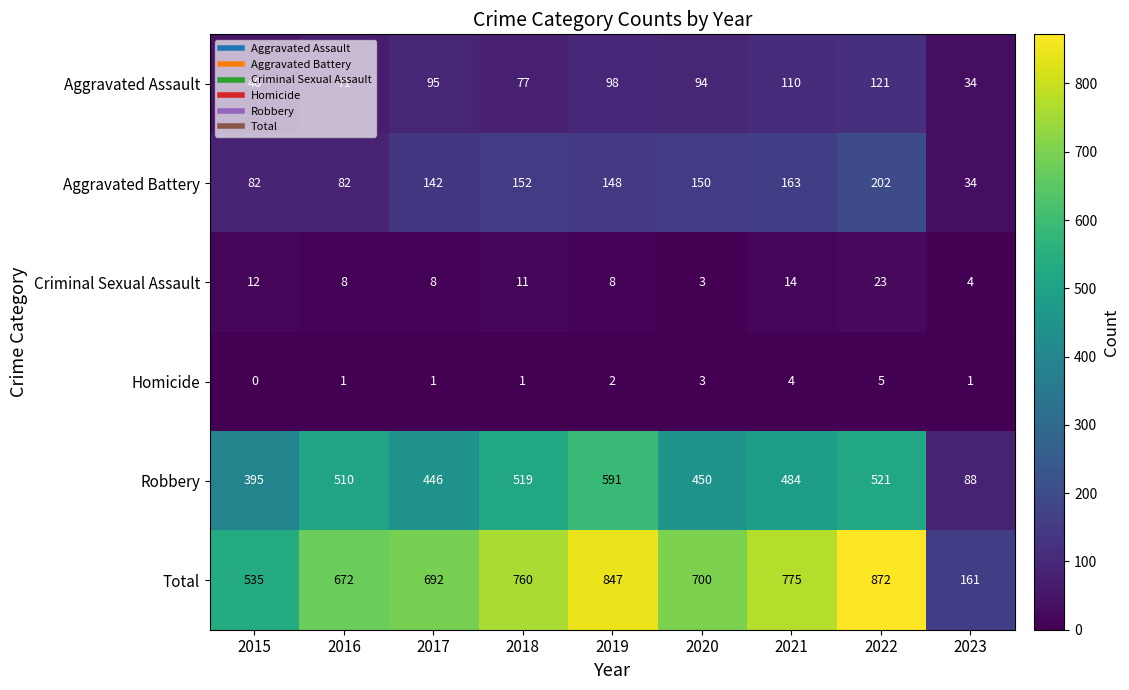

True or false: Total has a value of 1066 at 2021.

False